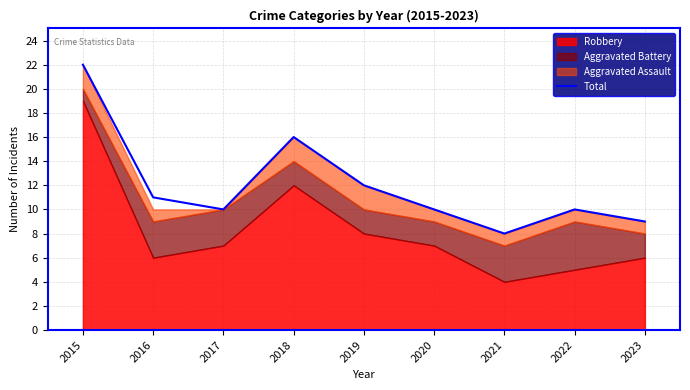

The value of Total at 2018 is 7. True or false?

False